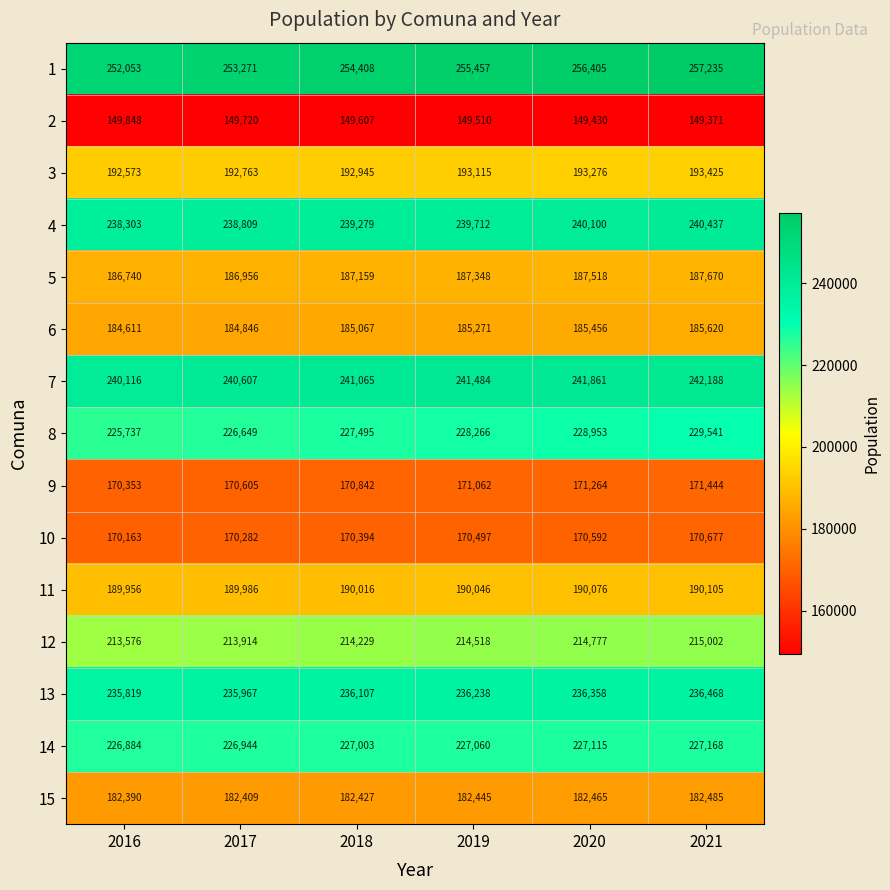

Rank the series at 2018 from highest to lowest value.

1, 7, 4, 13, 8, 14, 12, 3, 11, 5, 6, 15, 9, 10, 2